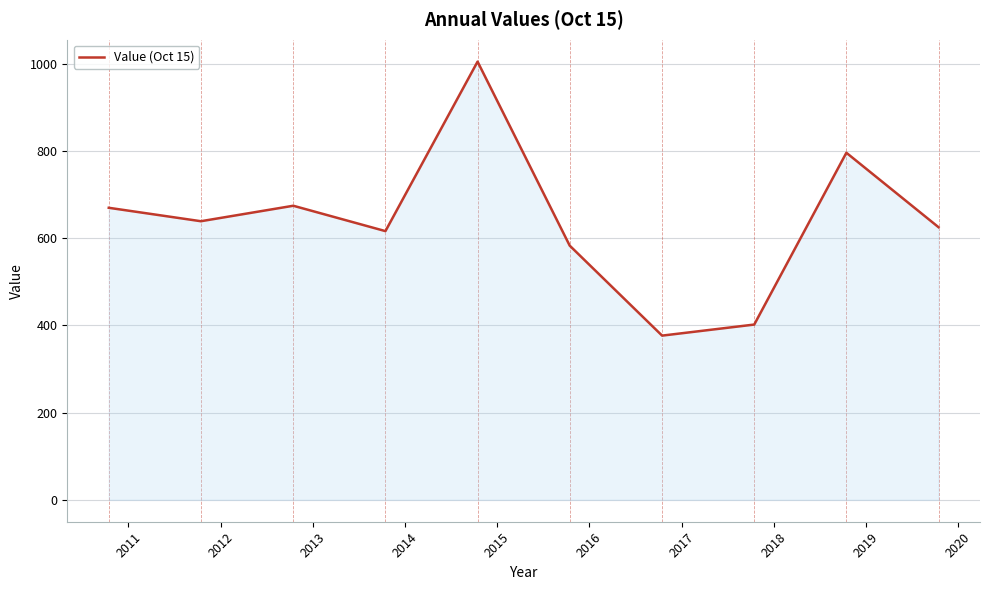

Count the number of categories in the chart.

10